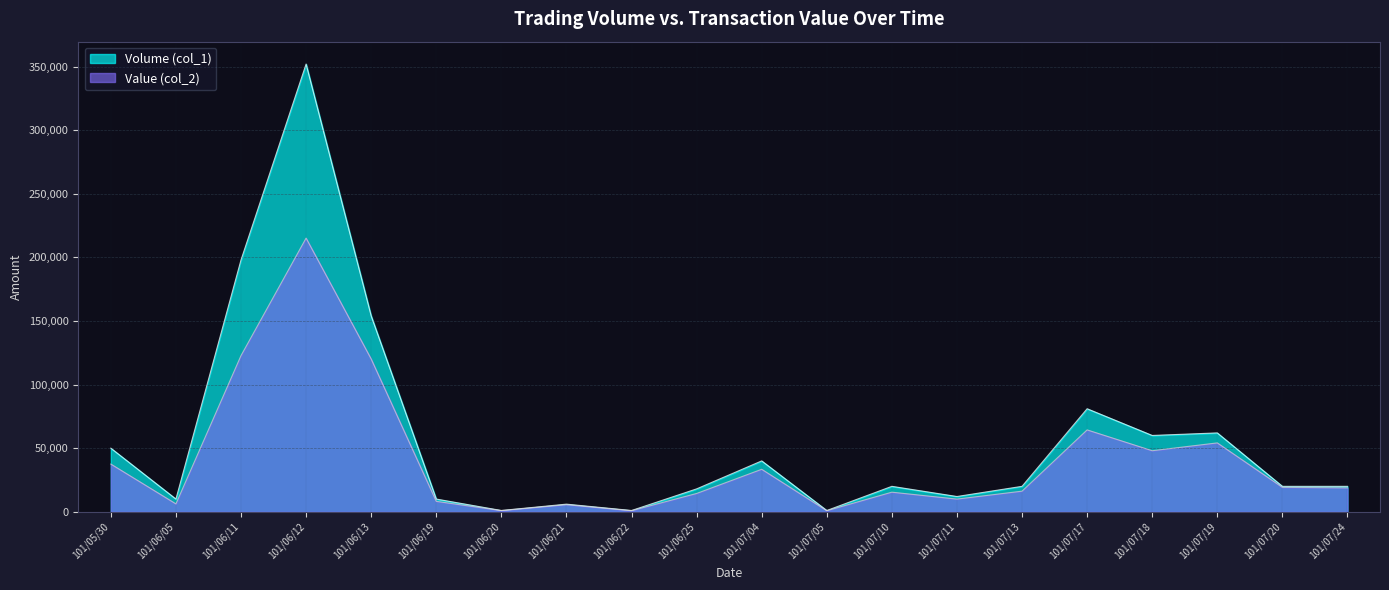

Is it true that Volume (col_1) equals 18000 at 101/06/25?

True